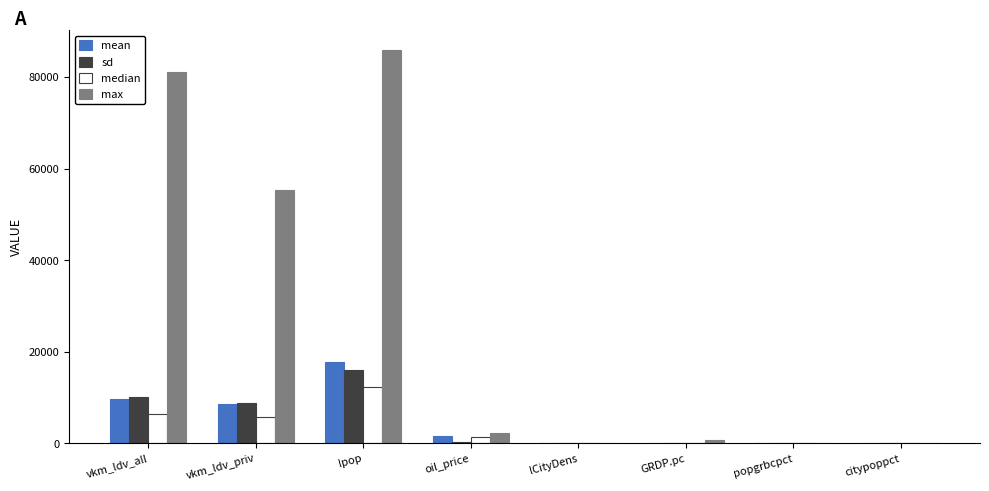

Which series has the largest total across all categories?

max